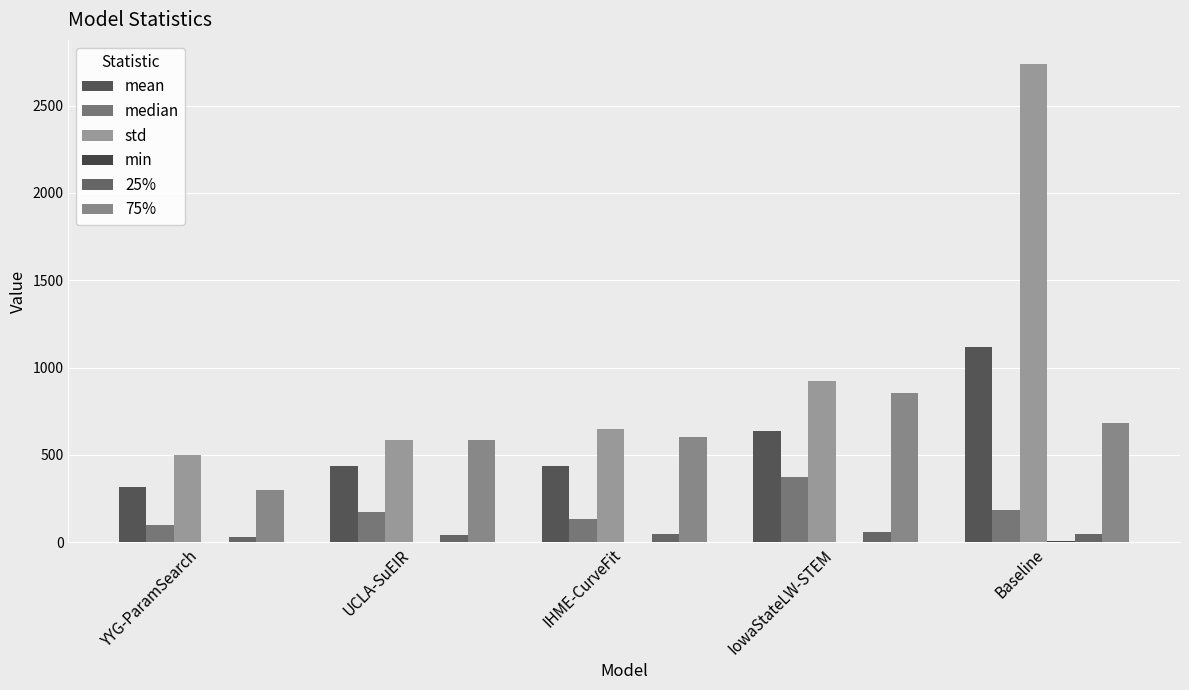

Which series changed the most between IHME-CurveFit and Baseline?

std